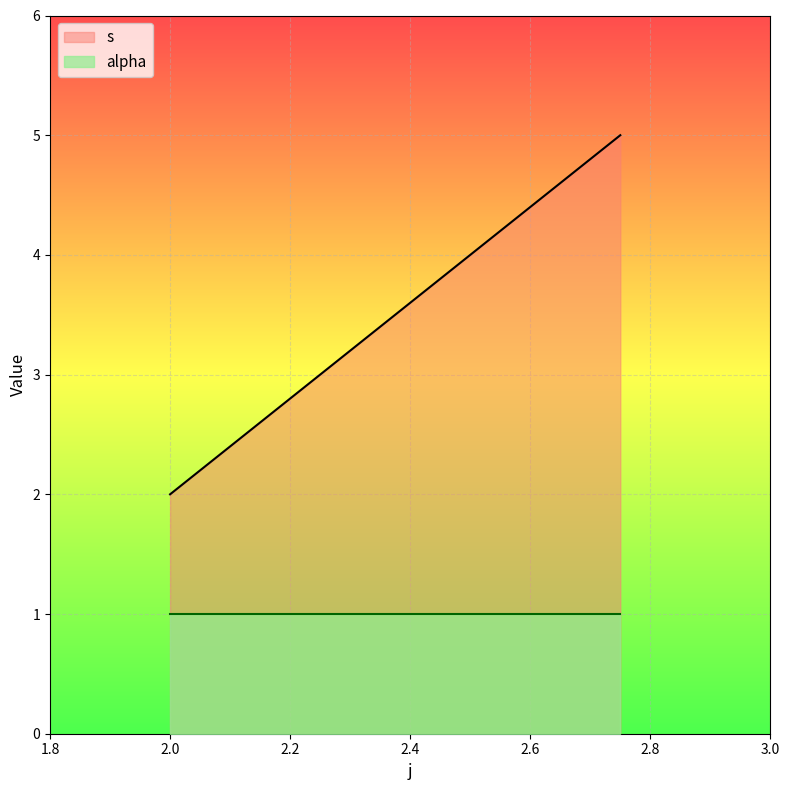

Which series has the largest range (max minus min)?

s